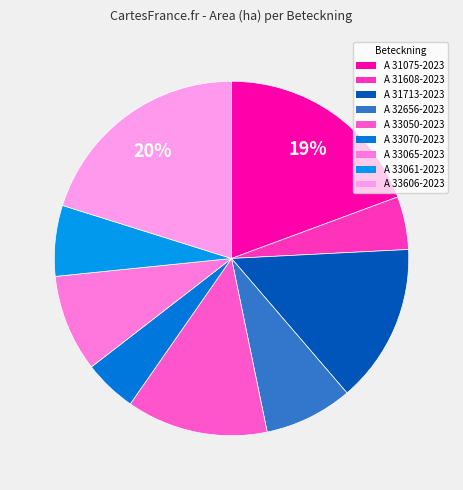

How many slices are in this pie chart?

9